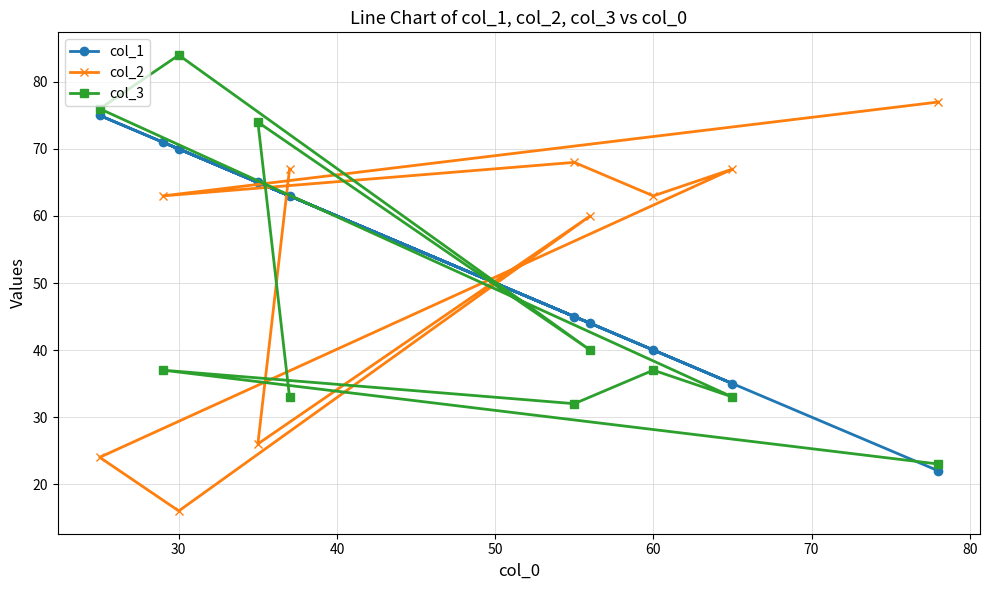

Which series has the widest spread of values?

col_2